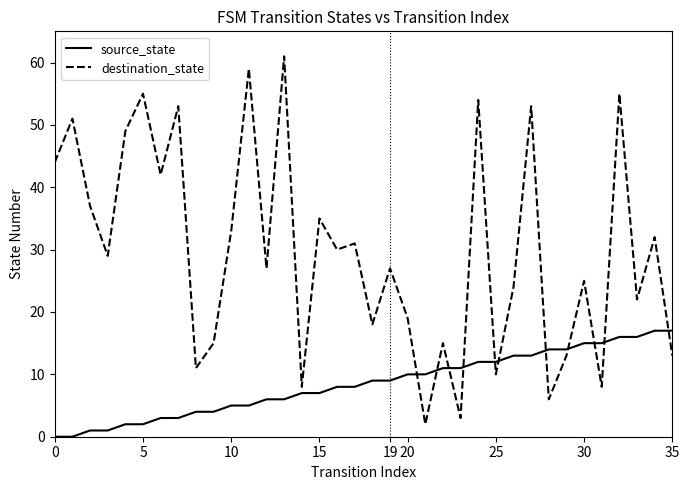

Reading right to left, list all the values displayed in this chart.

source_state: 17	17	16	16	15	15	14	14	13	13	12	12	11	11	10	10	9	9	8	8	7	7	6	6	5	5	4	4	3	3	2	2	1	1	0	0
destination_state: 13	32	22	55	8	25	13	6	53	24	10	54	3	15	2	19	27	18	31	30	35	8	61	27	59	33	15	11	53	42	55	49	29	37	51	44